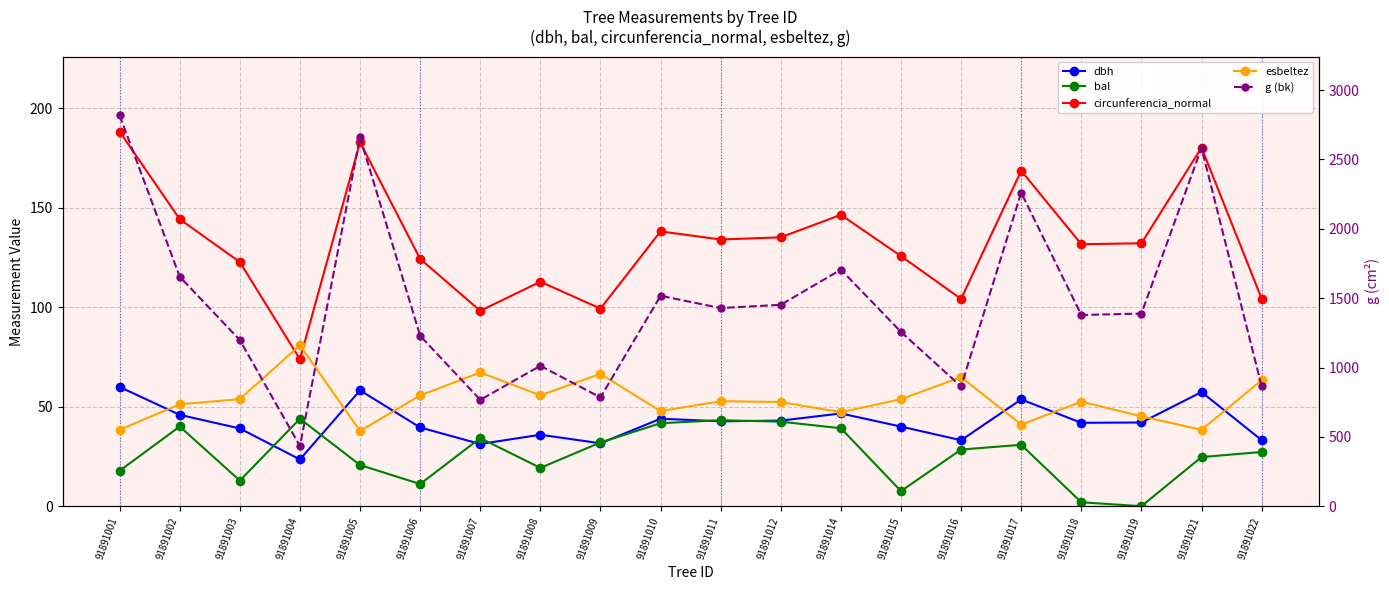

True or false: circunferencia_normal has a value of 99.3 at 91891009.

True